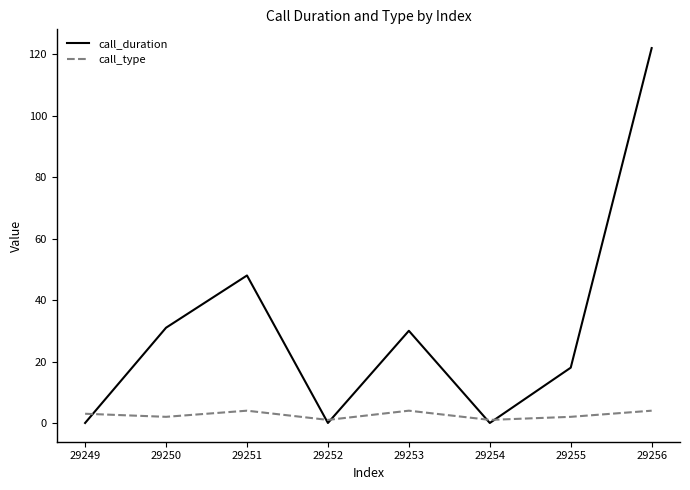

What is the total value across all series at 29256?

126